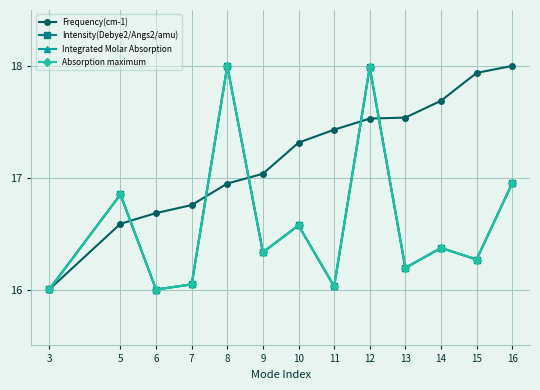

The value of Frequency(cm-1) at 7 is 3.7. True or false?

False